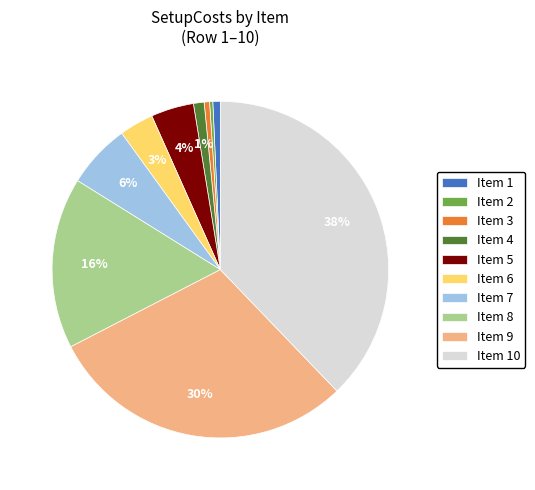

Is there a majority slice in this chart?

No